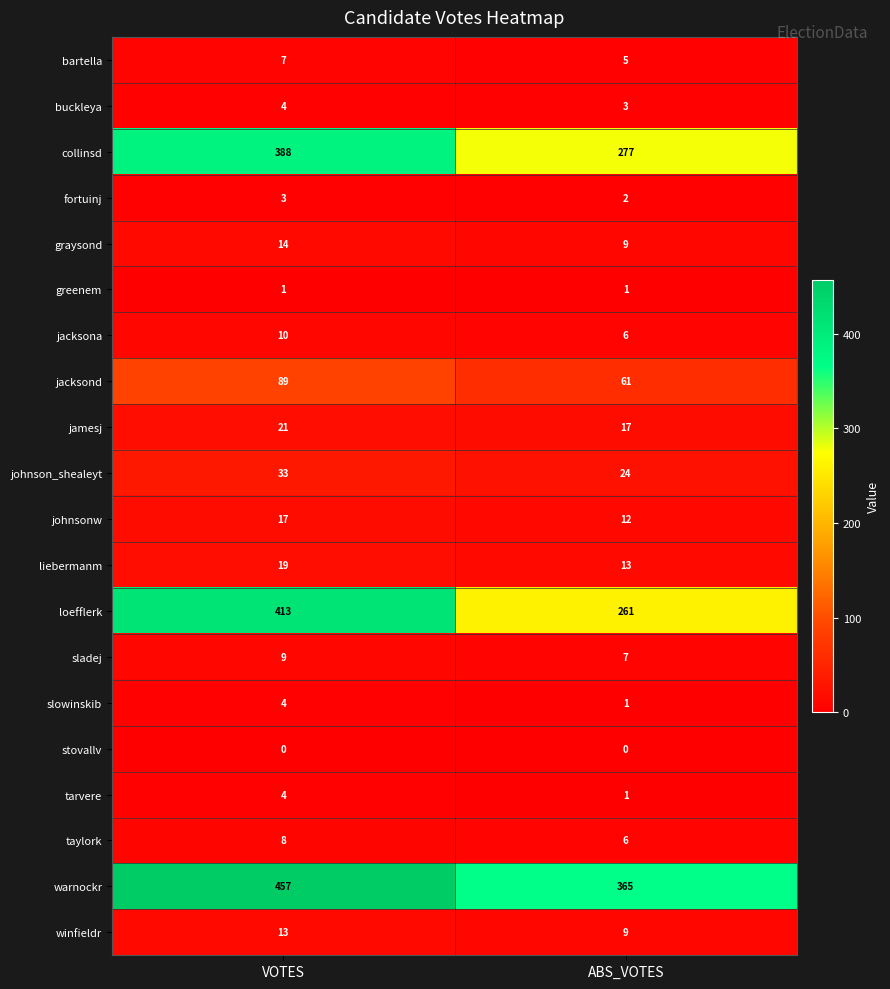

The value of johnsonw at ABS_VOTES is 20. True or false?

False